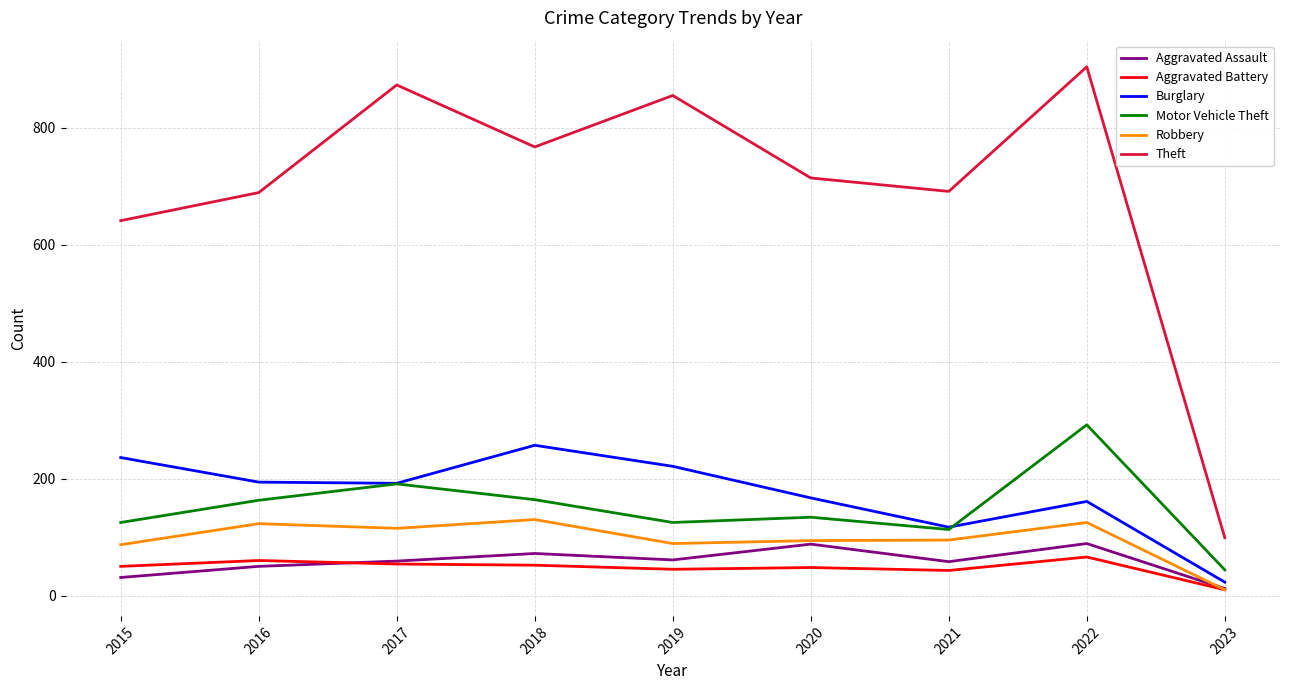

Which label corresponds to the largest value in the chart?

2022